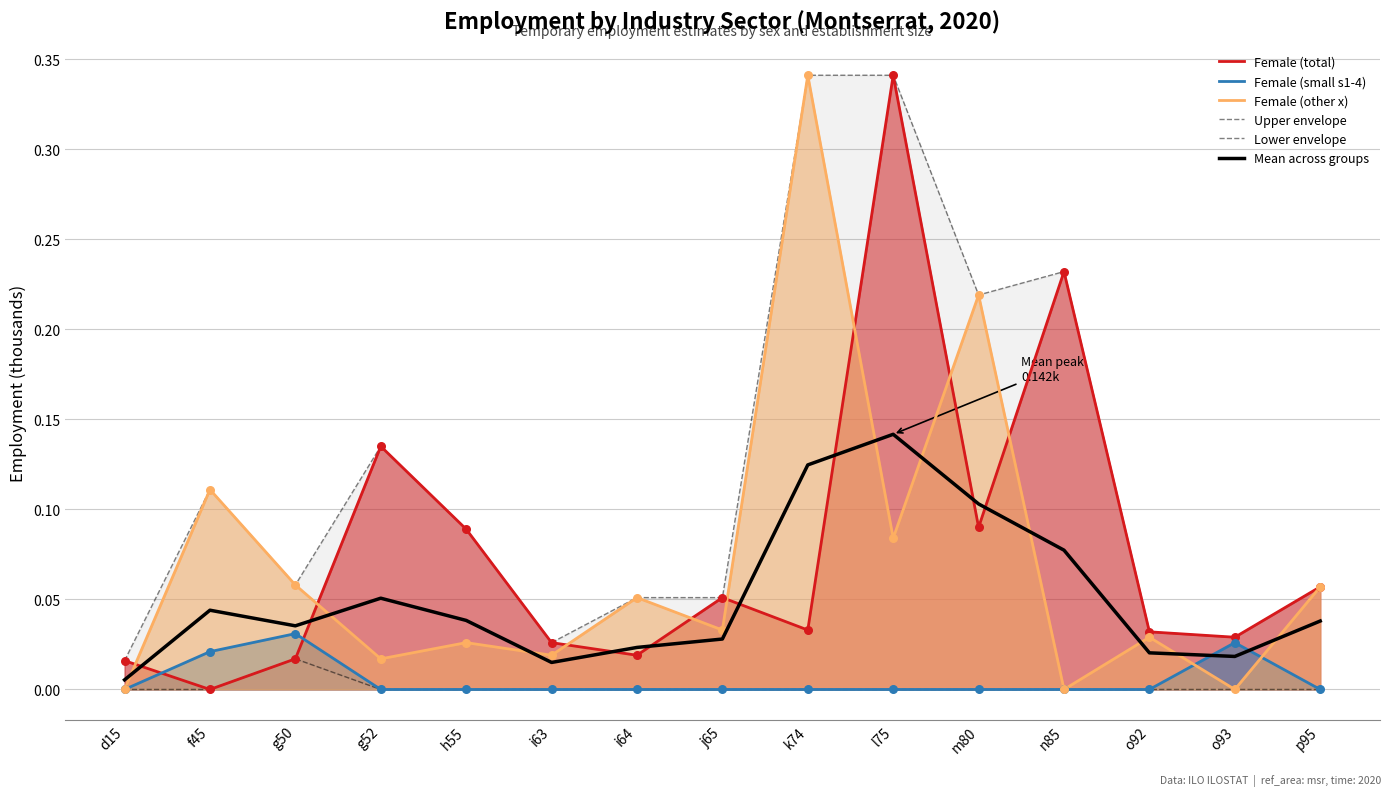

At which category is the sum across all series the highest?

l75